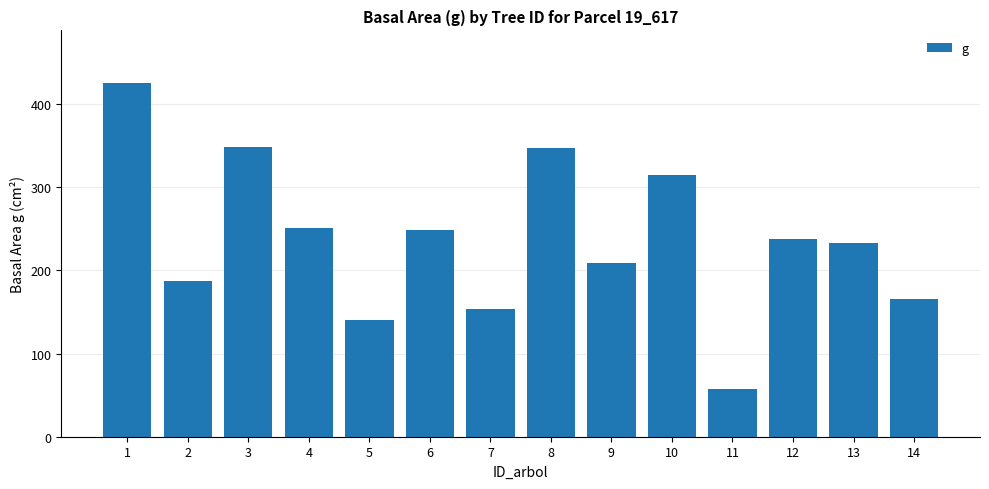

What is the sum of the values at 1 and 13?

656.9